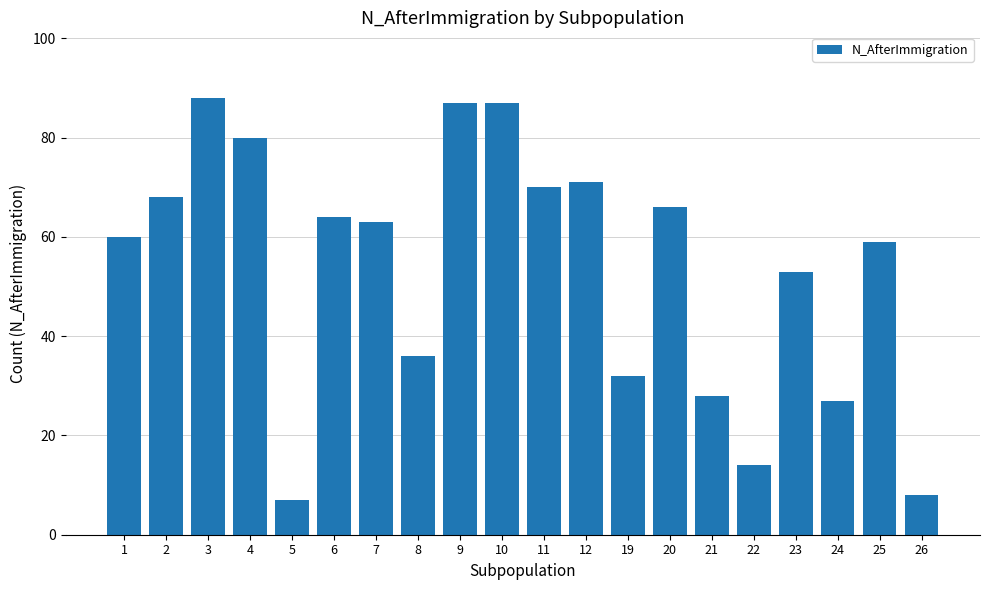

What is the difference between the second highest and second lowest values?

79